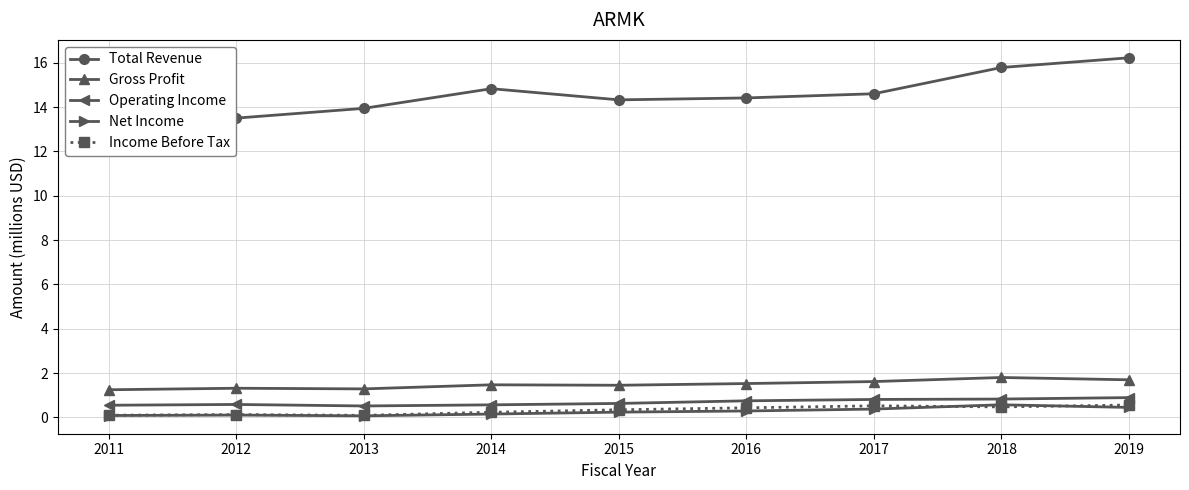

How many interior local valleys does the Net Income series have?

1